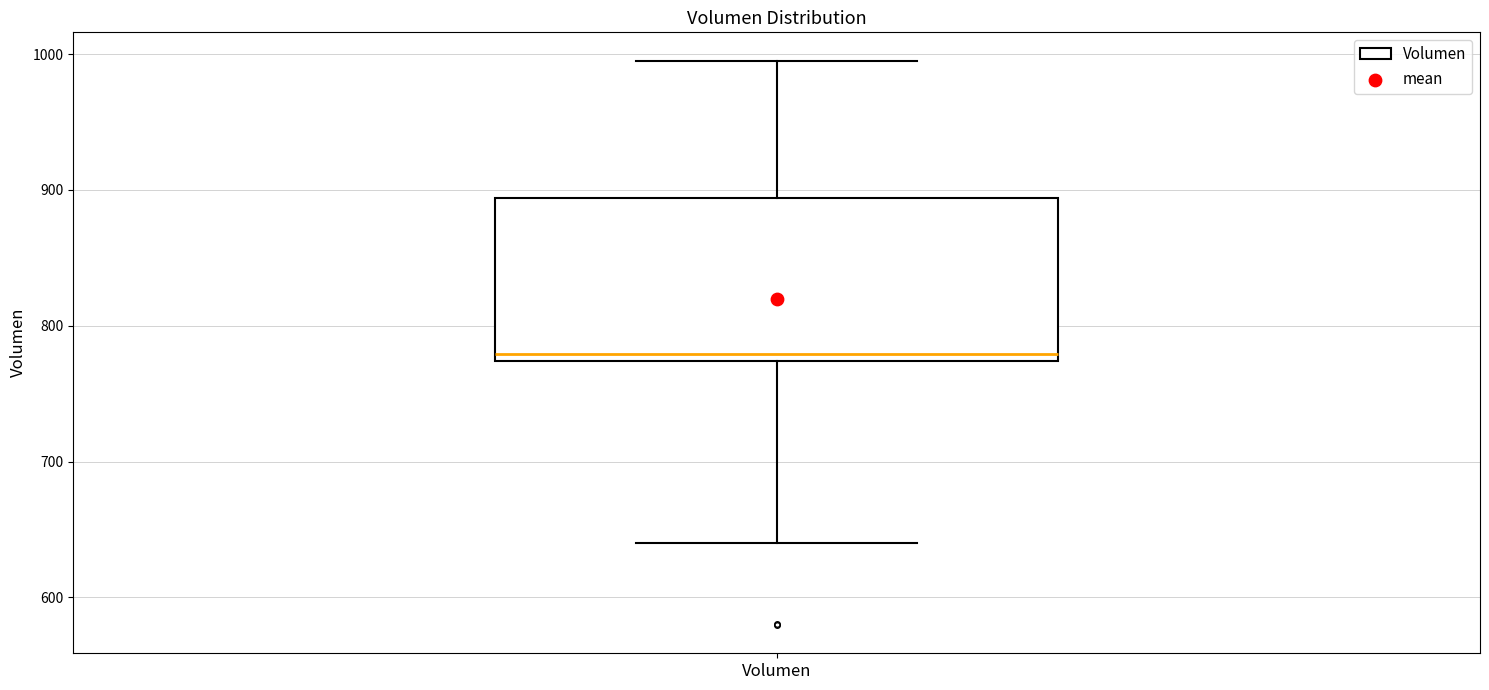

Where is the lower edge of the box for Volumen on the y-axis? The values are not printed on the chart, so give them approximately, as read against the axis.

770